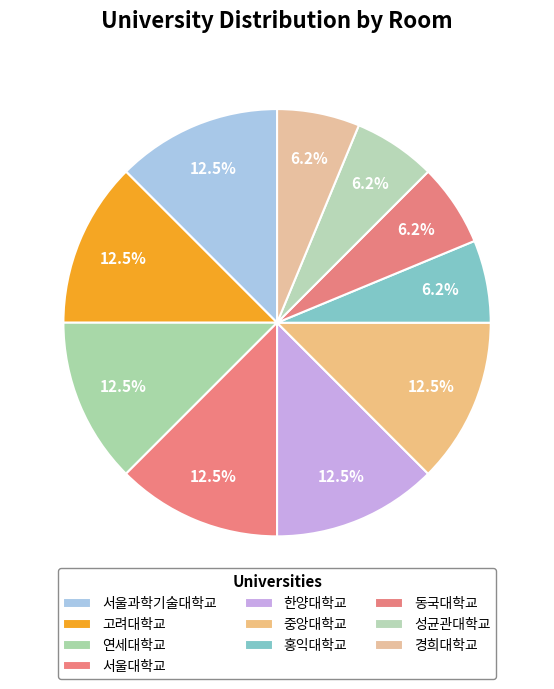

To the nearest percent, what is the difference between the largest and smallest slice percentages?

6%